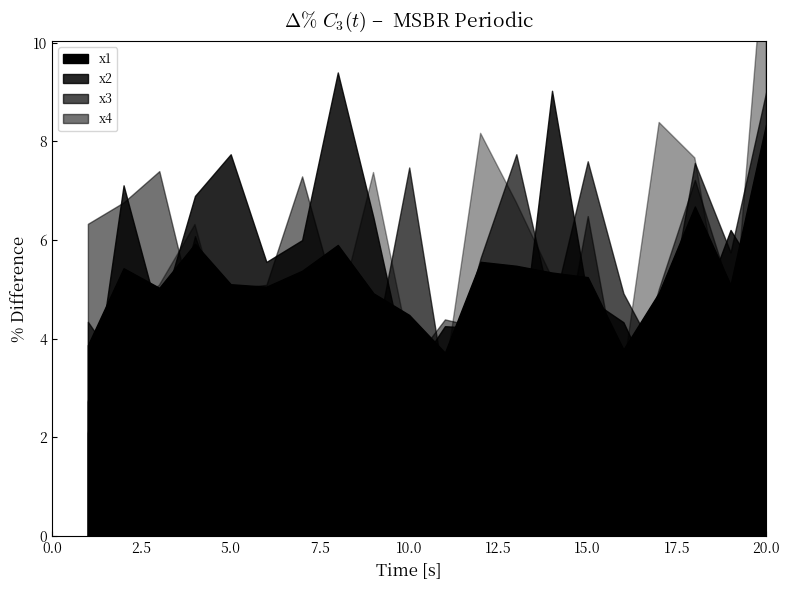

Which series ends up on top after the final intersection of x3 and x4?

x4